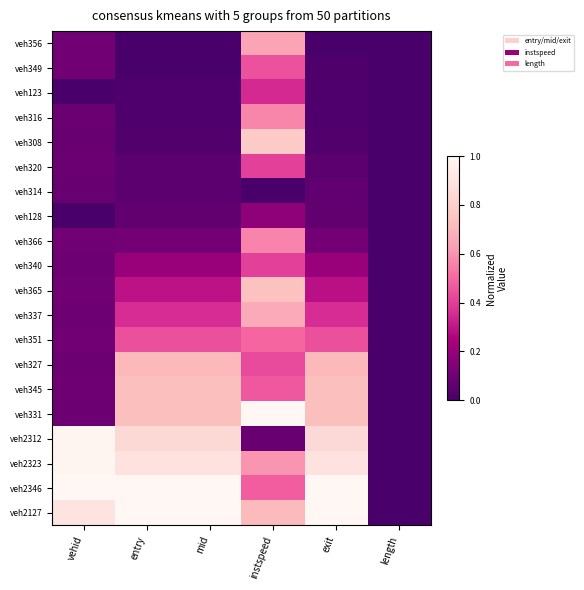

List the series in order of their peak value, lowest first.

veh314, veh128, veh123, veh320, veh340, veh349, veh351, veh366, veh316, veh356, veh337, veh327, veh345, veh365, veh308, veh2312, veh2323, veh331, veh2346, veh2127